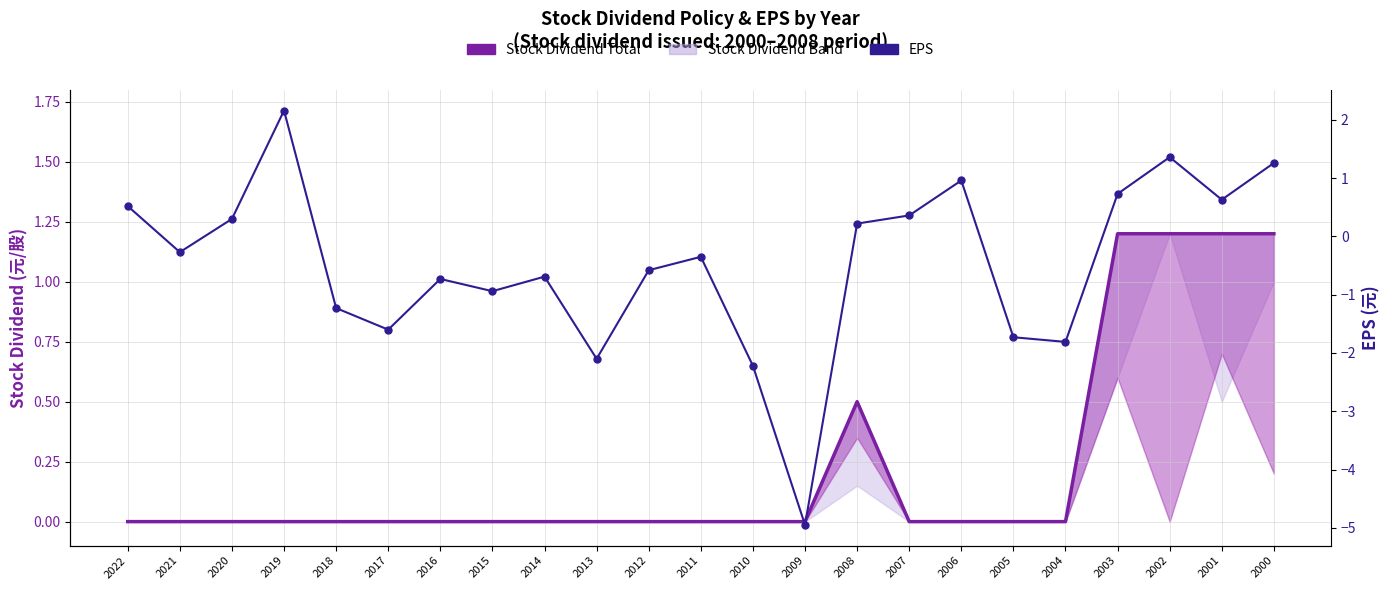

Which series contains the lowest Y value?

EPS (line)